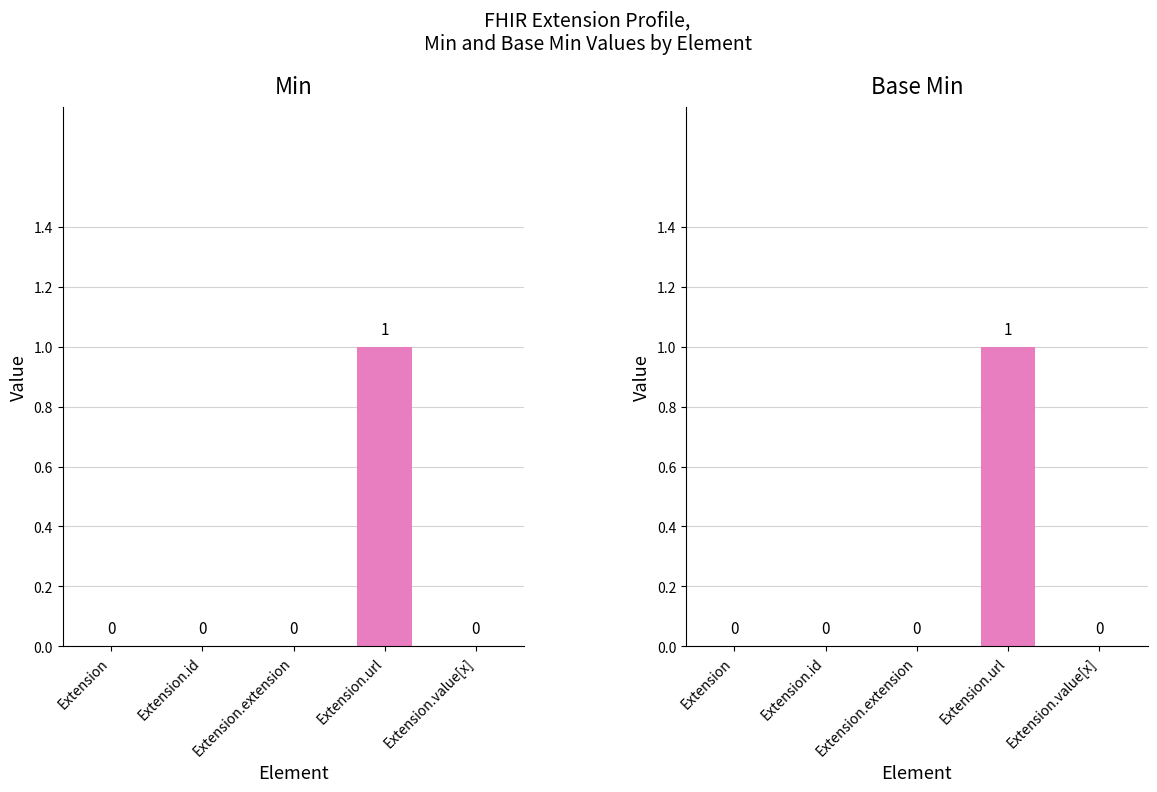

Where is Base Min nearest to the value 0?

Extension